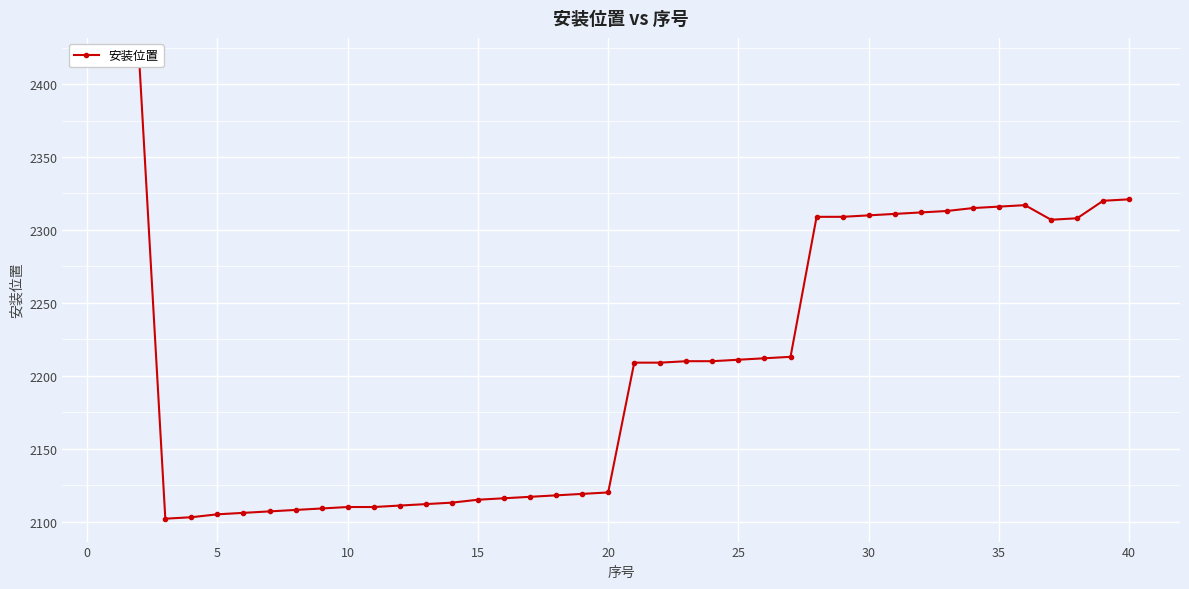

How many categories are shown in the chart?

40